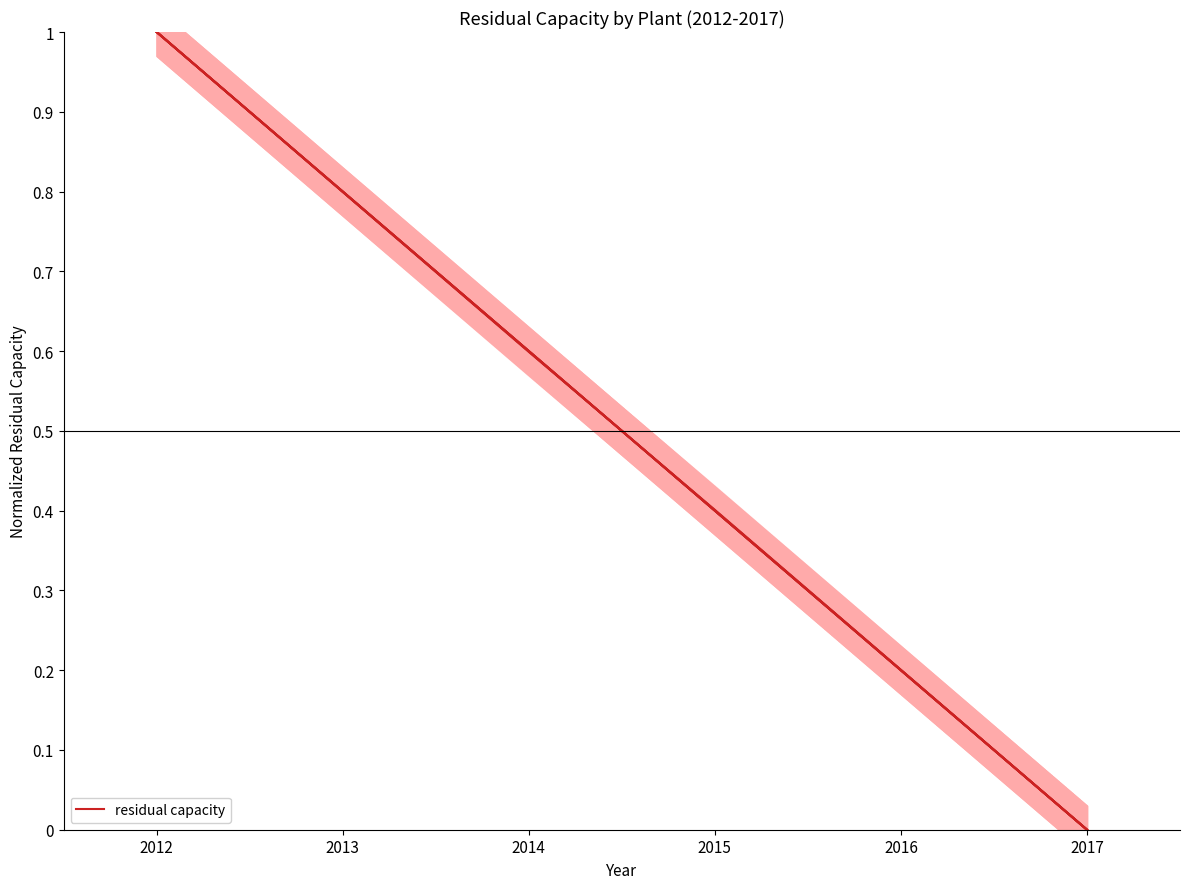

Read the C1BMLP000 value at 2016.

0.2